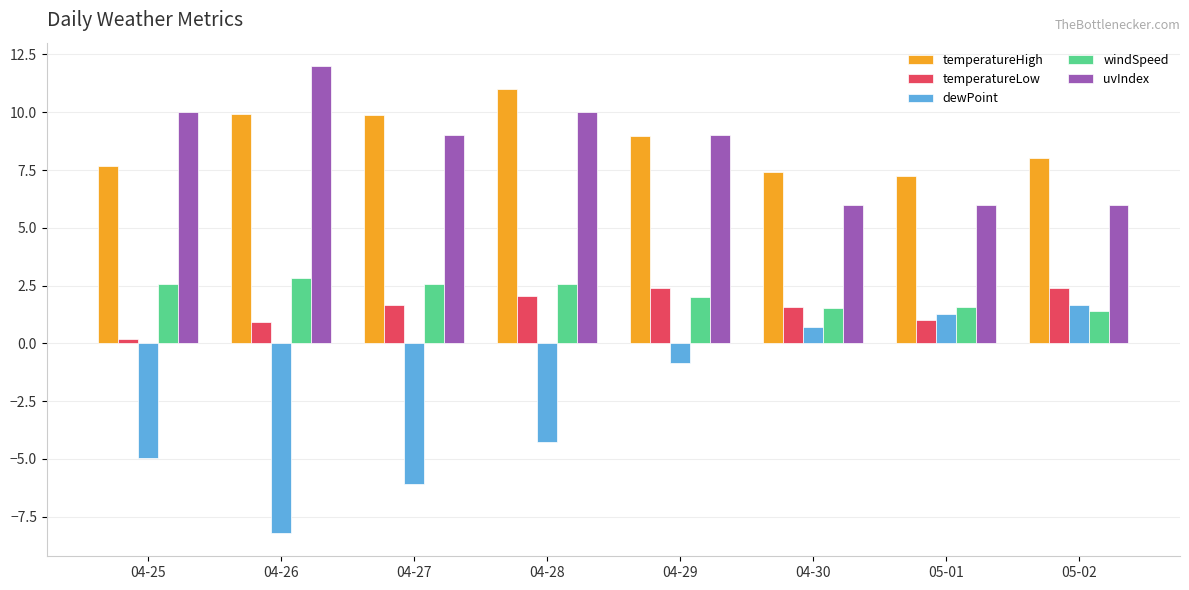

At which label is temperatureHigh closest to 9?

04-29